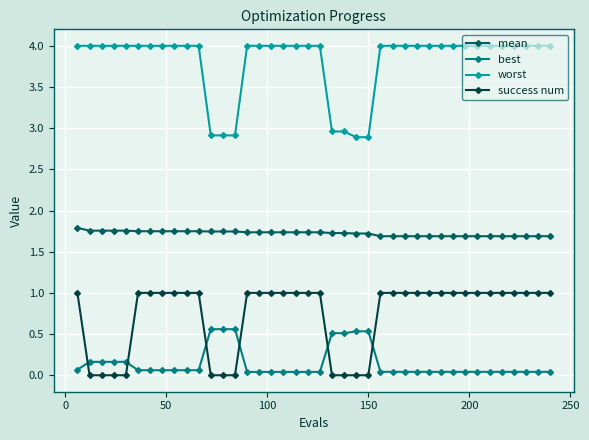

Which series has the largest total across all categories?

worst